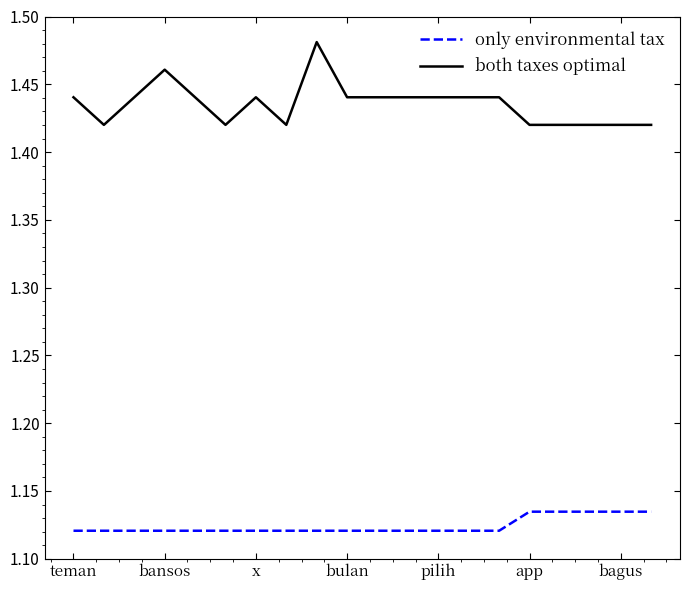

True or false: only environmental tax and both taxes optimal cross at least once.

False